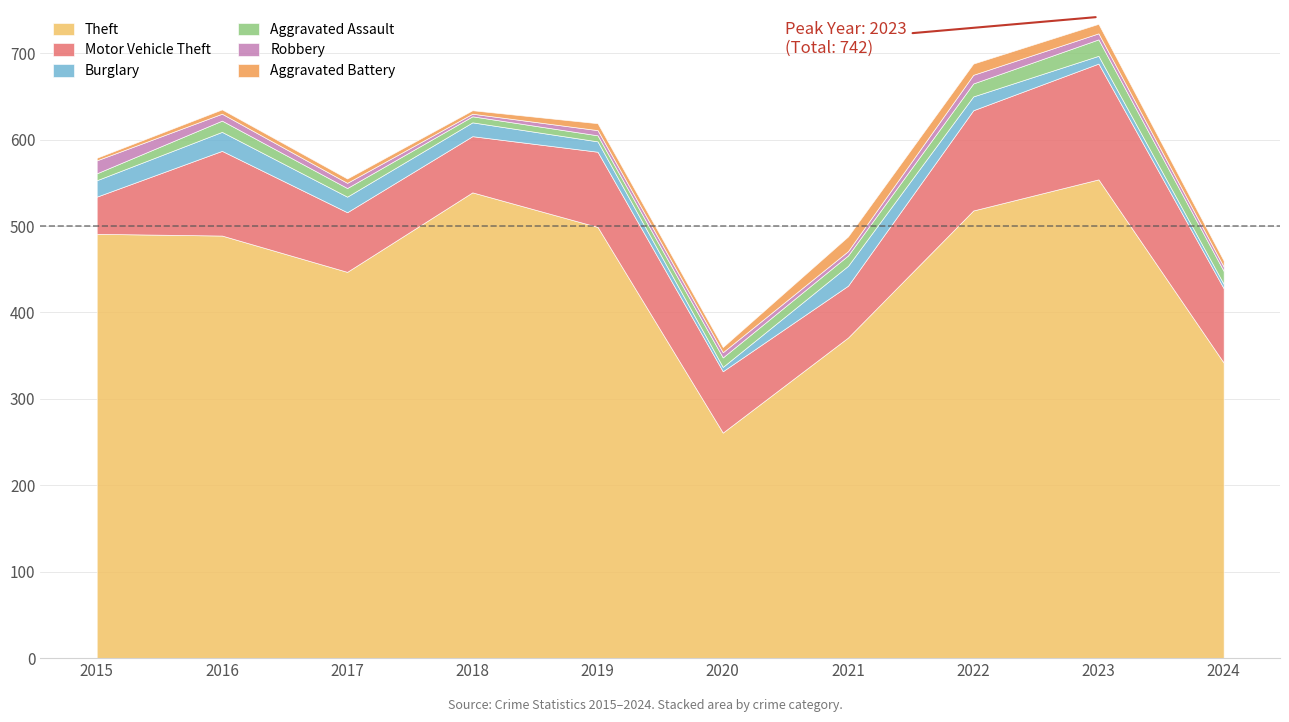

Is it true that Theft equals 447 at 2017?

True